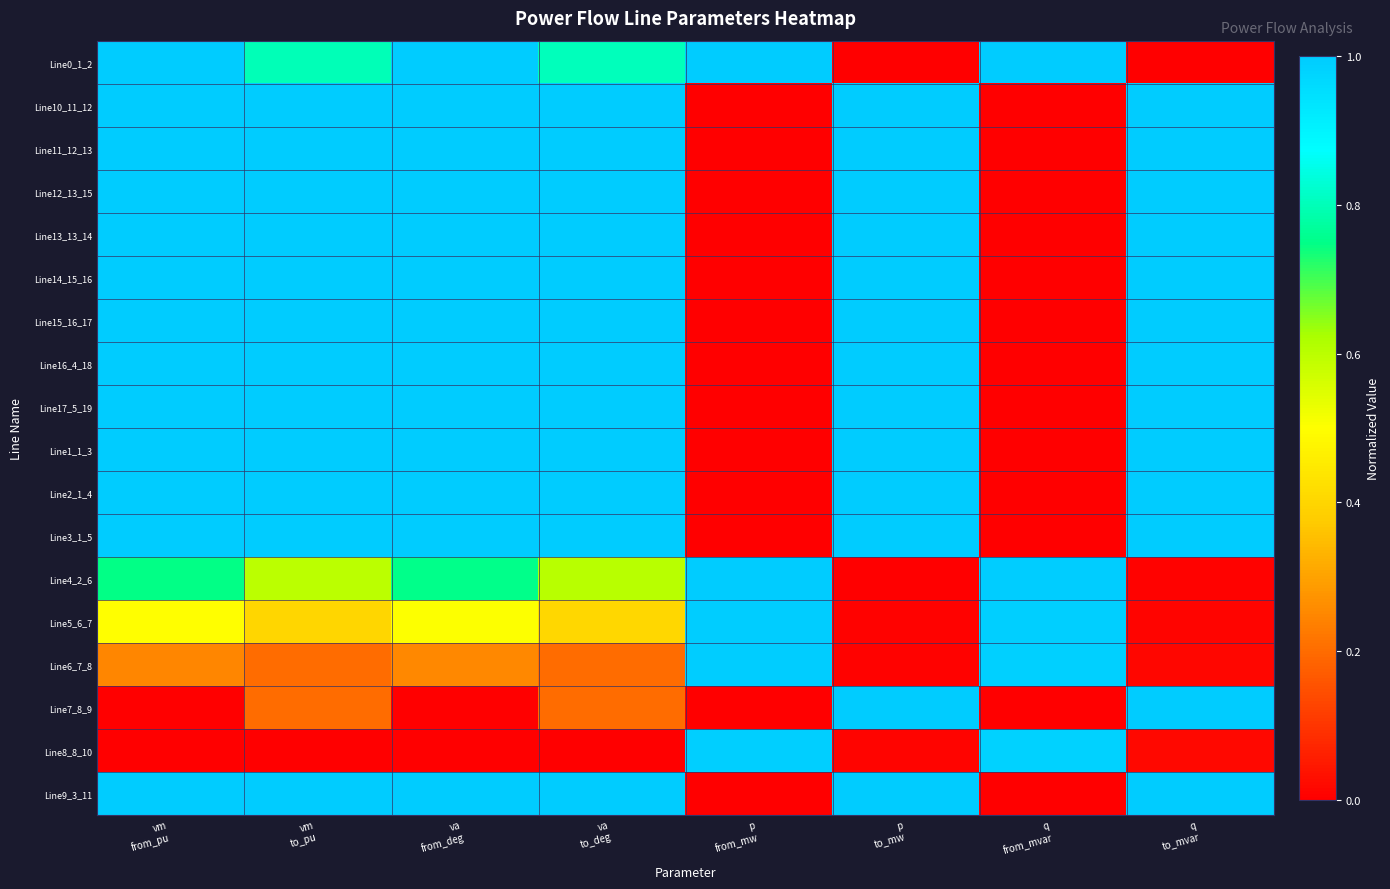

Reading left to right, transcribe all the data shown in this chart.

Line0_1_2: vm
from_pu=1.0	vm
to_pu=0.8	va
from_deg=1.0	va
to_deg=0.8	p
from_mw=1.0	p
to_mw=0.0	q
from_mvar=1.0	q
to_mvar=0.0
Line10_11_12: vm
from_pu=1.0	vm
to_pu=1.0	va
from_deg=1.0	va
to_deg=1.0	p
from_mw=0.0	p
to_mw=1.0	q
from_mvar=0.0	q
to_mvar=1.0
Line11_12_13: vm
from_pu=1.0	vm
to_pu=1.0	va
from_deg=1.0	va
to_deg=1.0	p
from_mw=0.0	p
to_mw=1.0	q
from_mvar=0.0	q
to_mvar=1.0
Line12_13_15: vm
from_pu=1.0	vm
to_pu=1.0	va
from_deg=1.0	va
to_deg=1.0	p
from_mw=0.0	p
to_mw=1.0	q
from_mvar=0.0	q
to_mvar=1.0
Line13_13_14: vm
from_pu=1.0	vm
to_pu=1.0	va
from_deg=1.0	va
to_deg=1.0	p
from_mw=0.0	p
to_mw=1.0	q
from_mvar=0.0	q
to_mvar=1.0
Line14_15_16: vm
from_pu=1.0	vm
to_pu=1.0	va
from_deg=1.0	va
to_deg=1.0	p
from_mw=0.0	p
to_mw=1.0	q
from_mvar=0.0	q
to_mvar=1.0
Line15_16_17: vm
from_pu=1.0	vm
to_pu=1.0	va
from_deg=1.0	va
to_deg=1.0	p
from_mw=0.0	p
to_mw=1.0	q
from_mvar=0.0	q
to_mvar=1.0
Line16_4_18: vm
from_pu=1.0	vm
to_pu=1.0	va
from_deg=1.0	va
to_deg=1.0	p
from_mw=0.0	p
to_mw=1.0	q
from_mvar=0.0	q
to_mvar=1.0
Line17_5_19: vm
from_pu=1.0	vm
to_pu=1.0	va
from_deg=1.0	va
to_deg=1.0	p
from_mw=0.0	p
to_mw=1.0	q
from_mvar=0.0	q
to_mvar=1.0
Line1_1_3: vm
from_pu=1.0	vm
to_pu=1.0	va
from_deg=1.0	va
to_deg=1.0	p
from_mw=0.0	p
to_mw=1.0	q
from_mvar=0.0	q
to_mvar=1.0
Line2_1_4: vm
from_pu=1.0	vm
to_pu=1.0	va
from_deg=1.0	va
to_deg=1.0	p
from_mw=0.0	p
to_mw=1.0	q
from_mvar=0.0	q
to_mvar=1.0
Line3_1_5: vm
from_pu=1.0	vm
to_pu=1.0	va
from_deg=1.0	va
to_deg=1.0	p
from_mw=0.0	p
to_mw=1.0	q
from_mvar=0.0	q
to_mvar=1.0
Line4_2_6: vm
from_pu=0.7	vm
to_pu=0.6	va
from_deg=0.8	va
to_deg=0.6	p
from_mw=1.0	p
to_mw=0.0	q
from_mvar=1.0	q
to_mvar=0.0
Line5_6_7: vm
from_pu=0.5	vm
to_pu=0.4	va
from_deg=0.5	va
to_deg=0.4	p
from_mw=1.0	p
to_mw=0.0	q
from_mvar=1.0	q
to_mvar=0.0
Line6_7_8: vm
from_pu=0.2	vm
to_pu=0.2	va
from_deg=0.3	va
to_deg=0.2	p
from_mw=1.0	p
to_mw=0.0	q
from_mvar=1.0	q
to_mvar=0.0
Line7_8_9: vm
from_pu=0.0	vm
to_pu=0.2	va
from_deg=0.0	va
to_deg=0.2	p
from_mw=0.0	p
to_mw=1.0	q
from_mvar=0.0	q
to_mvar=1.0
Line8_8_10: vm
from_pu=0.0	vm
to_pu=0.0	va
from_deg=0.0	va
to_deg=0.0	p
from_mw=1.0	p
to_mw=0.0	q
from_mvar=1.0	q
to_mvar=0.0
Line9_3_11: vm
from_pu=1.0	vm
to_pu=1.0	va
from_deg=1.0	va
to_deg=1.0	p
from_mw=0.0	p
to_mw=1.0	q
from_mvar=0.0	q
to_mvar=1.0